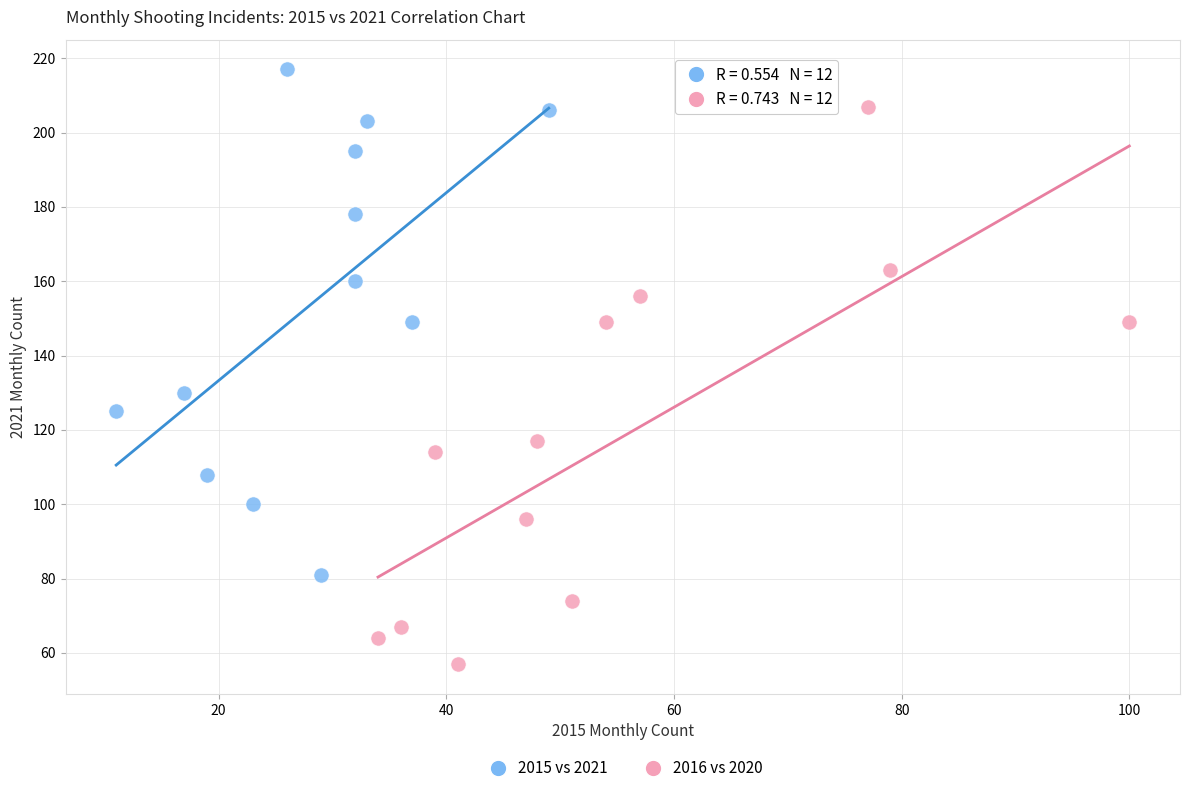

Which series reaches the minimum Y coordinate?

2016 vs 2020